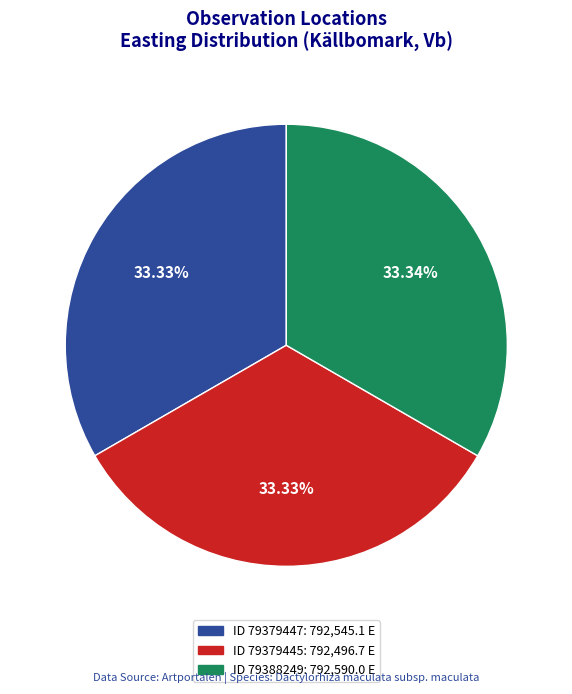

What is the largest slice in the pie chart?

79388249